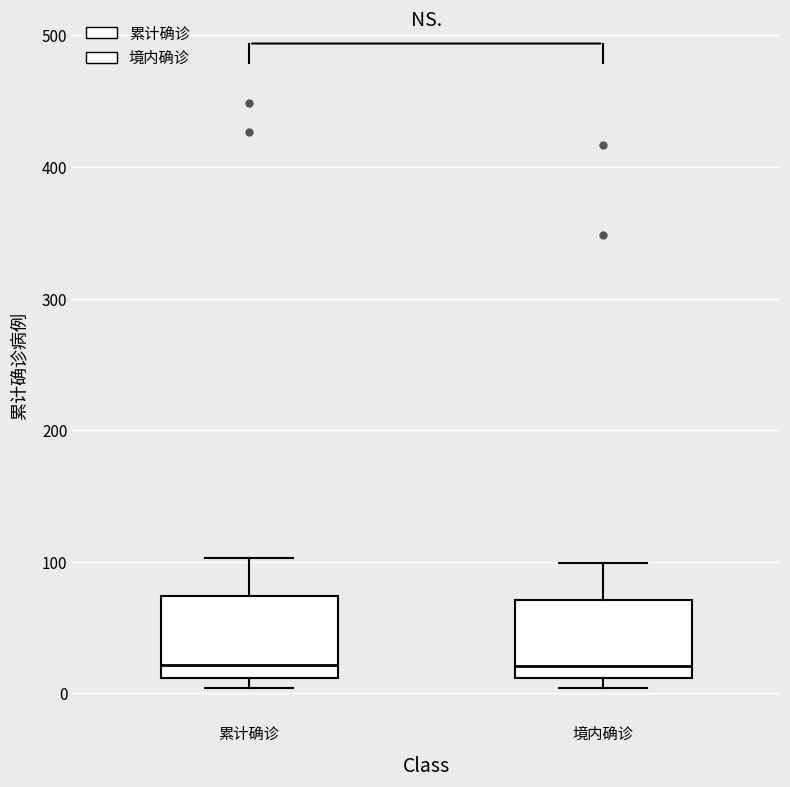

Reading left to right, transcribe this box plot: for each box, give where its median line is, the range the box spans, and where its two whiskers end, as read against the y-axis. The values are not printed on the chart, so give them approximately, as read against the axis.

累计确诊: median 20, box 10 to 70, whiskers 0 to 100
境内确诊: median 20, box 10 to 70, whiskers 0 to 100